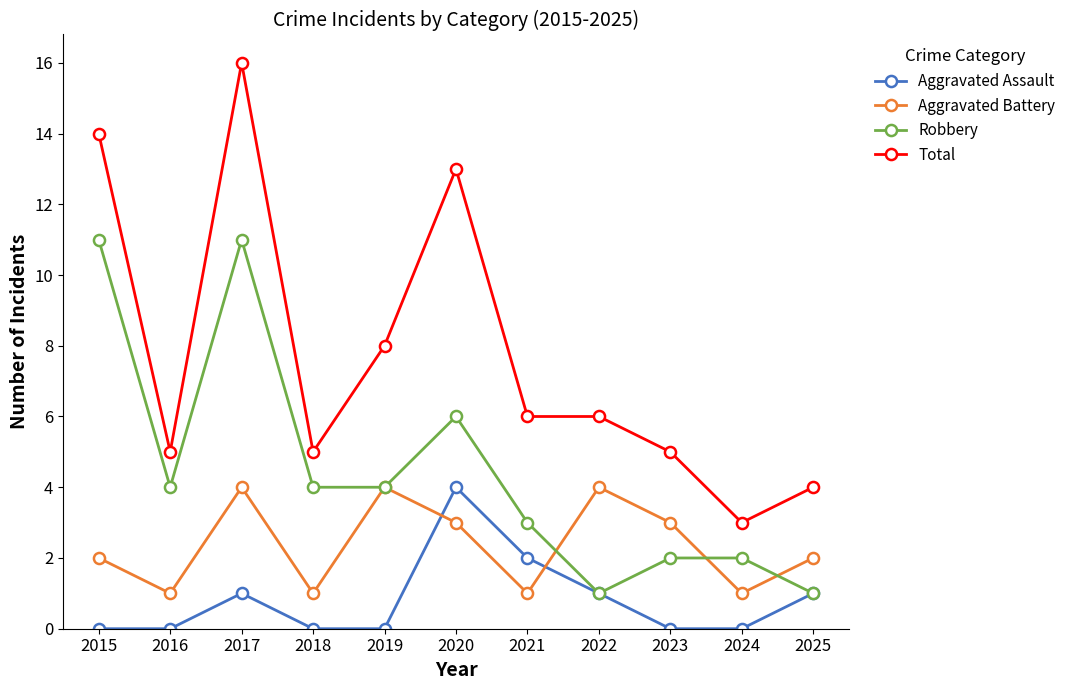

What is the maximum value shown in the chart?

16